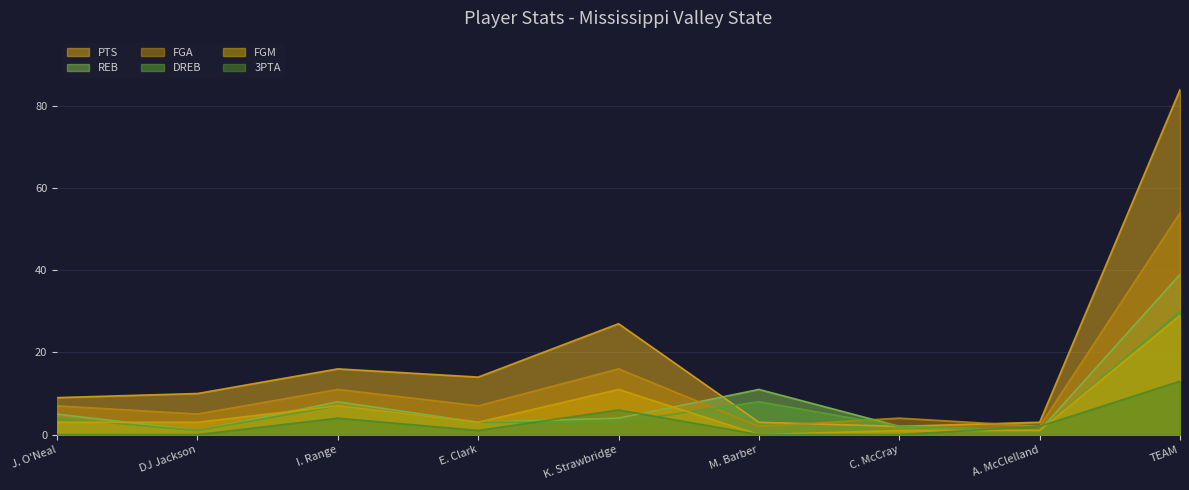

Which label corresponds to the largest value in the chart?

TEAM